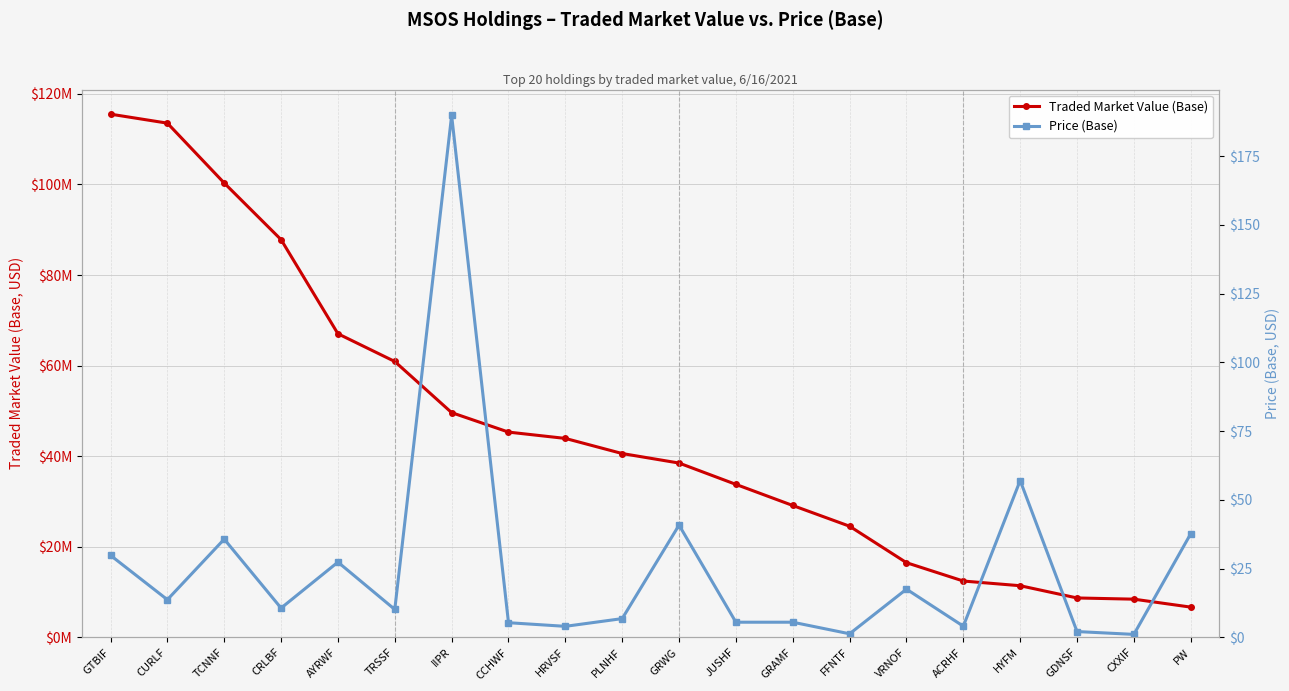

The Price (Base) series shows 4.0 at ACRHF. True or false?

True